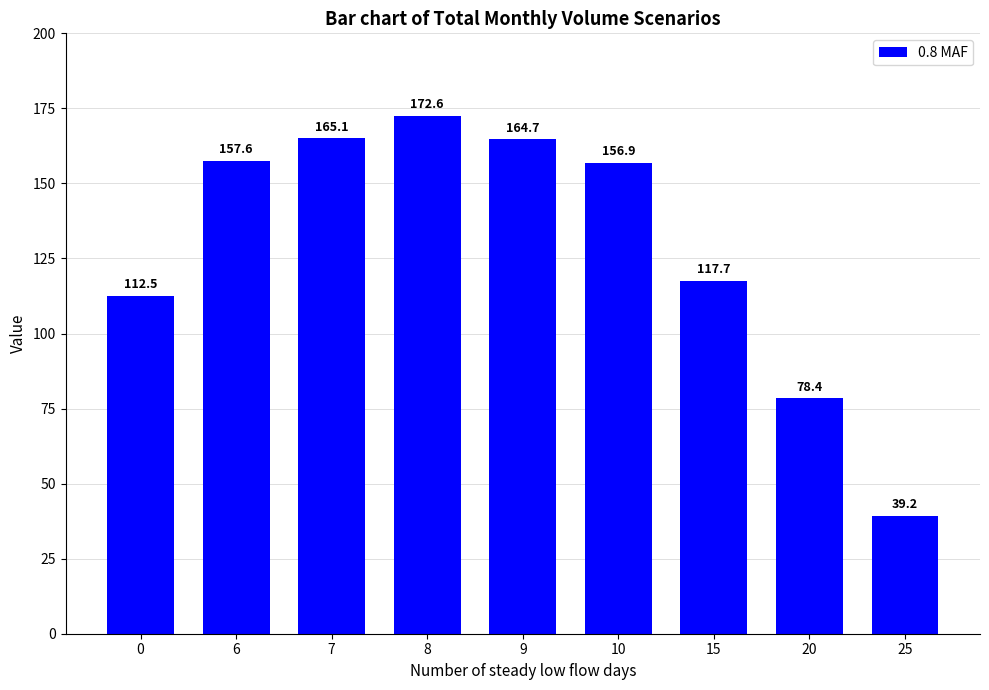

Is it true that the value at 6 is 157.6?

True